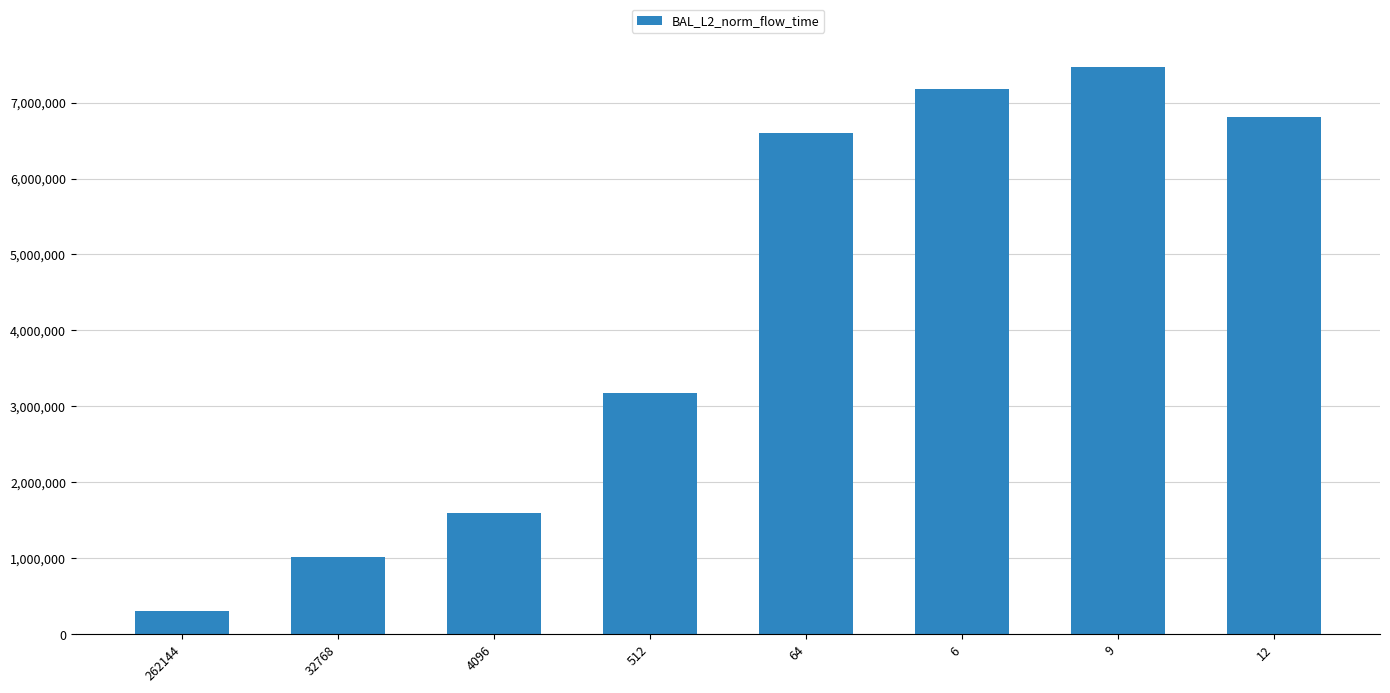

Reading right to left, transcribe all the data shown in this chart.

6814684.5	7461957.4	7180412.5	6594882.7	3175818.8	1599384.2	1024356.8	307357.9